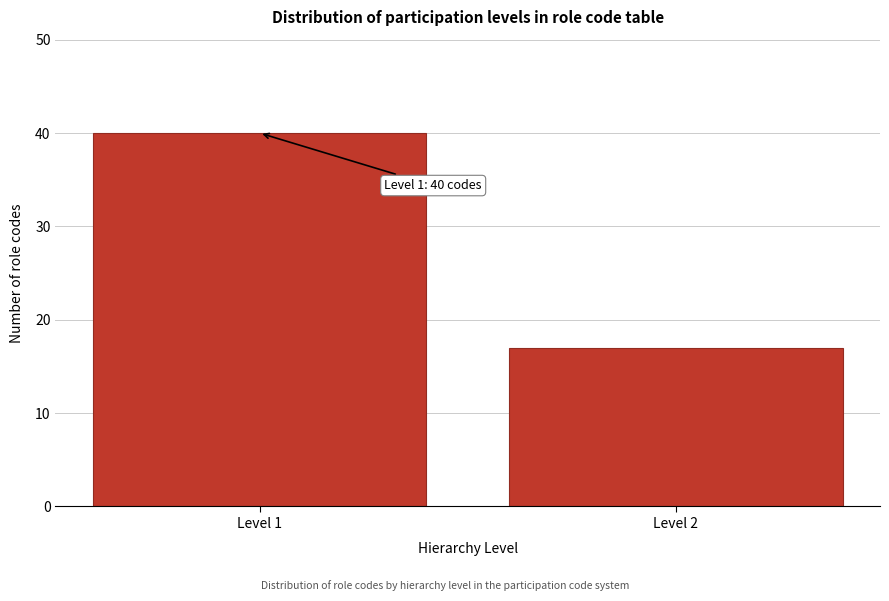

Reading left to right, extract all data points from this chart.

Level 1=40	Level 2=17